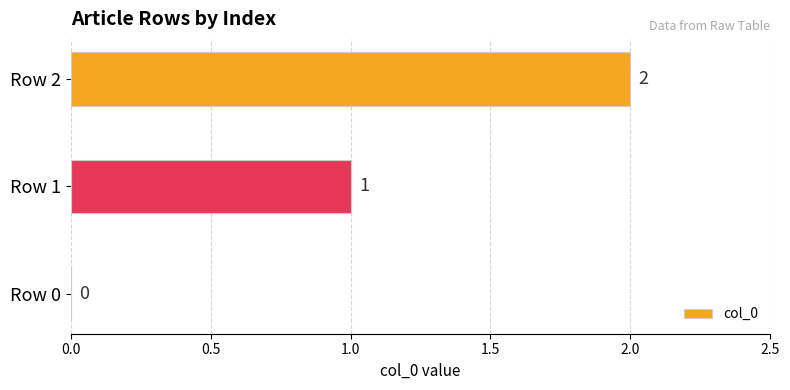

How many data points does each series have?

3